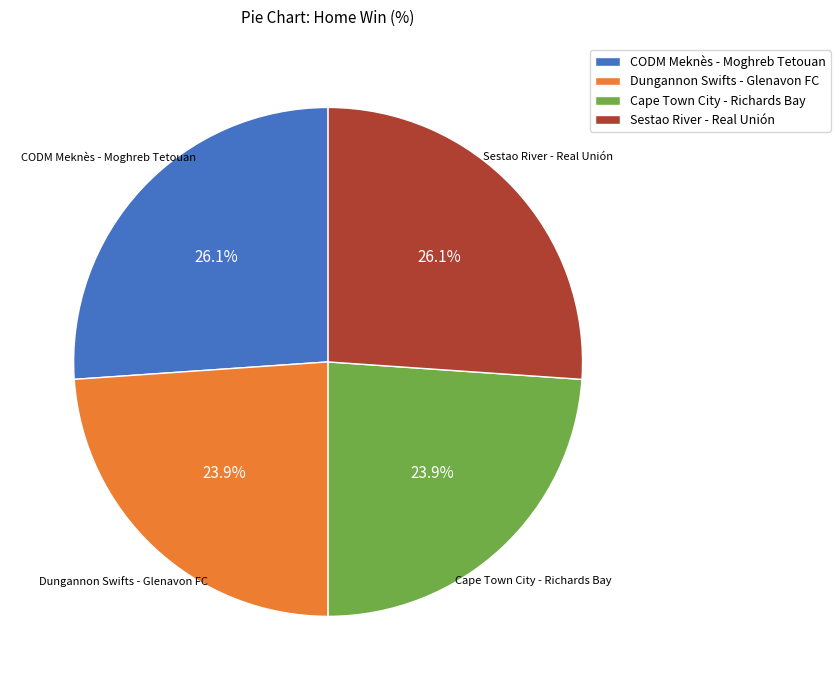

Is there a majority slice in this chart?

No